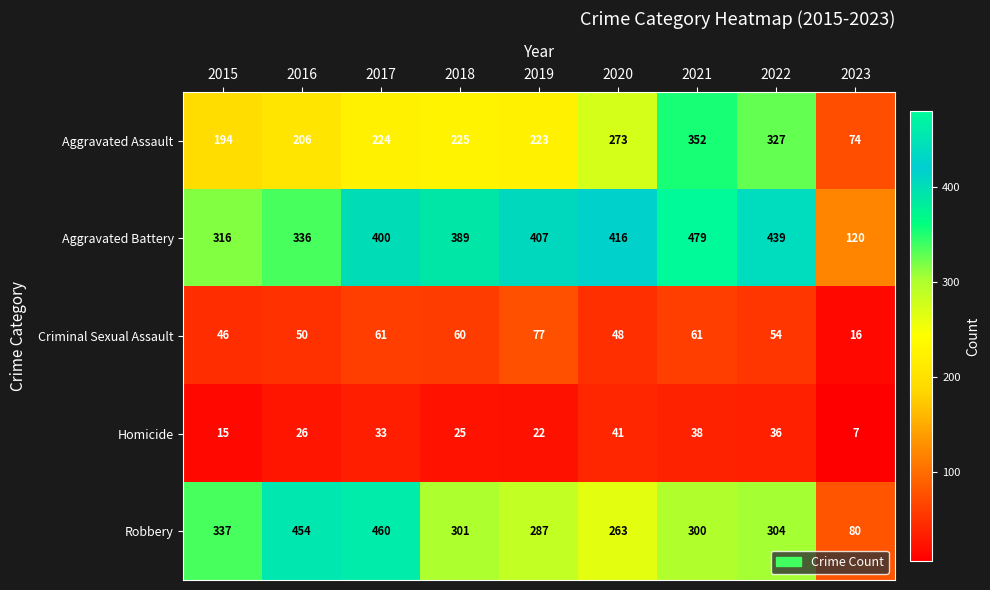

What is the difference between the second highest and second lowest values in the Aggravated Battery series?

123